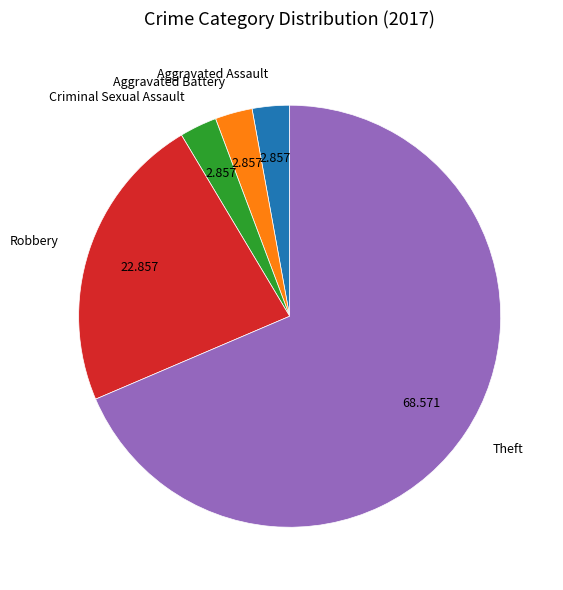

The Theft slice represents 69% of the pie. True or false?

True